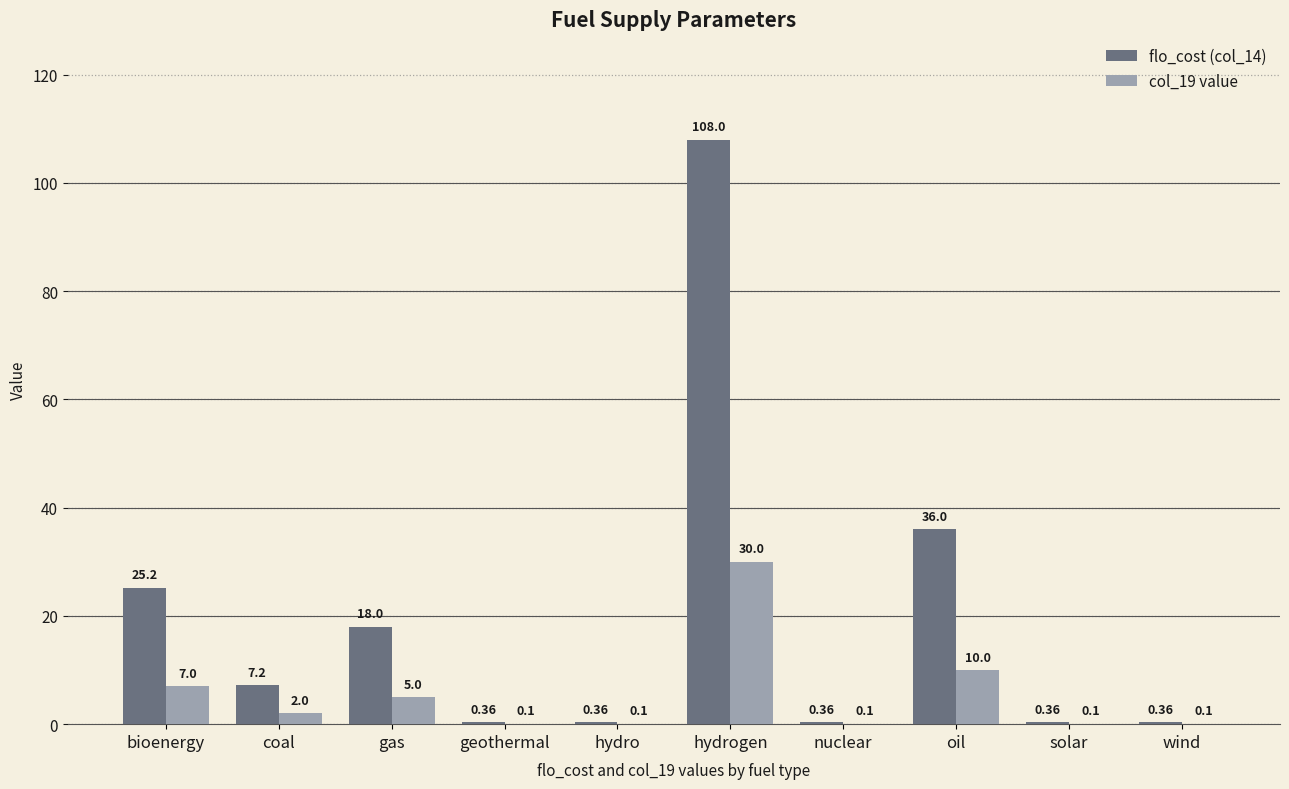

Where does the col_19 value series first go above 2?

bioenergy